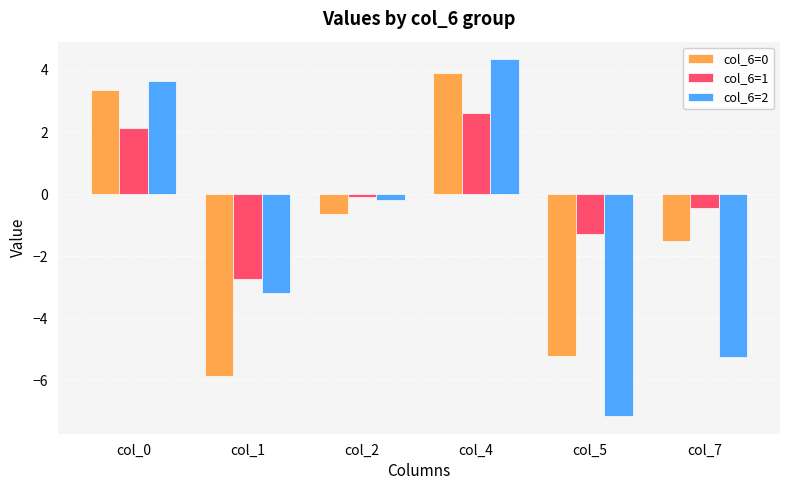

What is the value of the col_6=1 bar at the 4th from the left?

2.6